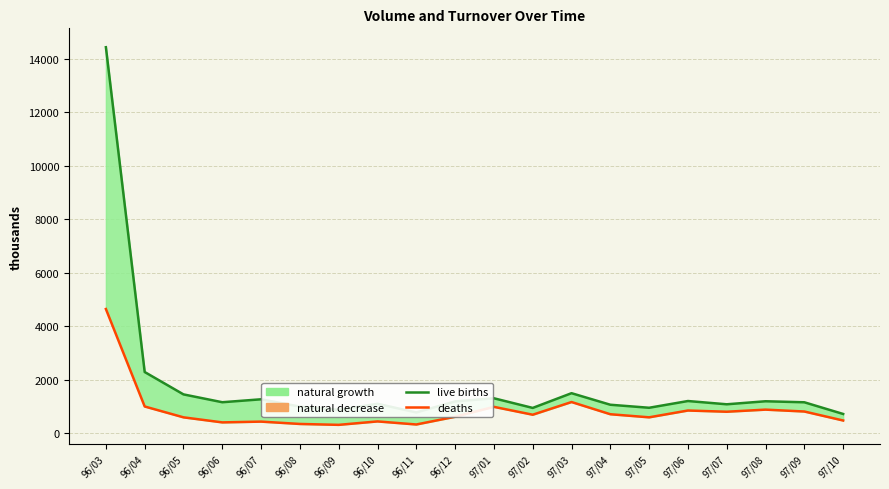

What is the label of the 12th point from the right?

96/11